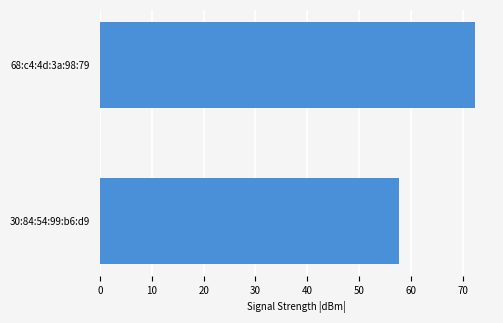

The chart shows a value of 57.7 at 30:84:54:99:b6:d9. True or false?

True